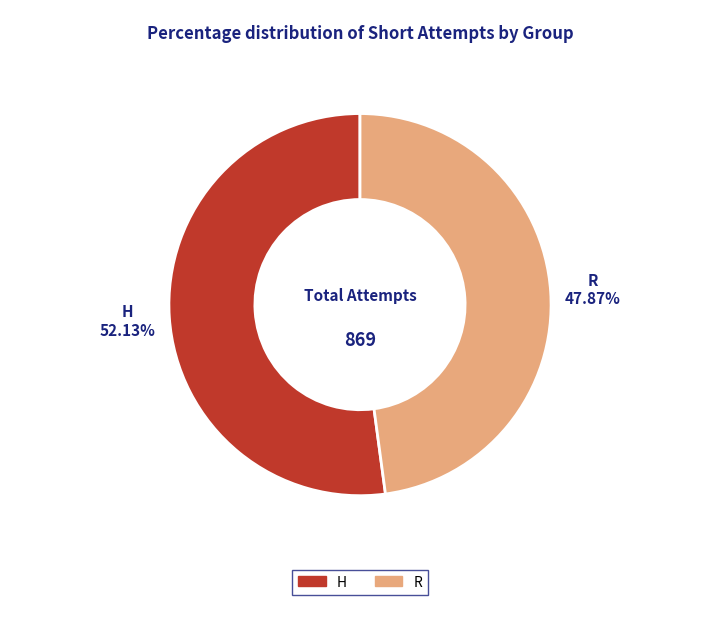

Does R represent more than half of the total?

No